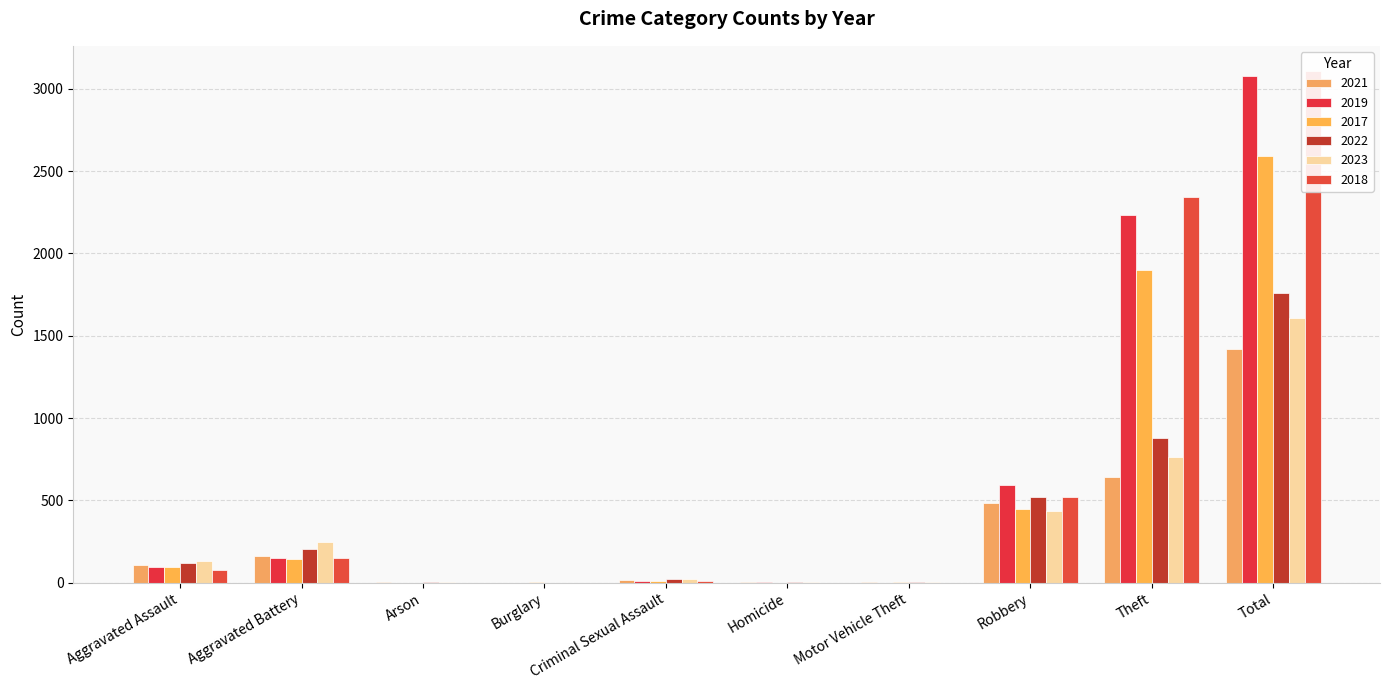

Which series has the largest range (max minus min)?

2018